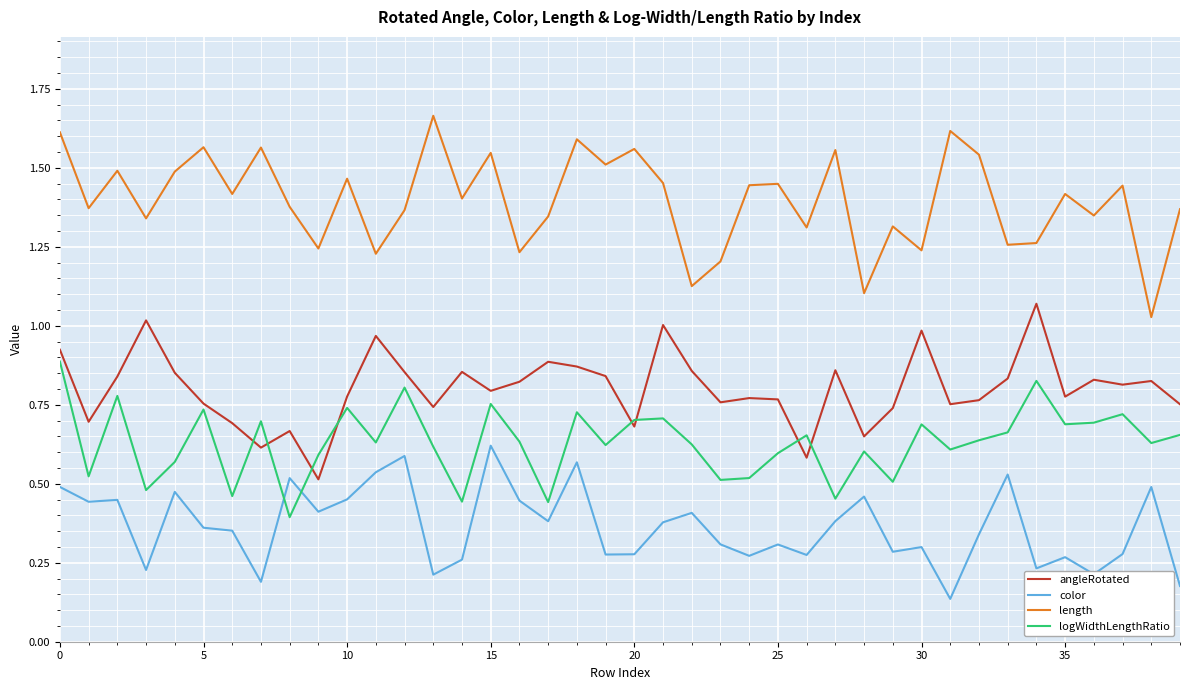

True or false: angleRotated and color cross at least once.

False